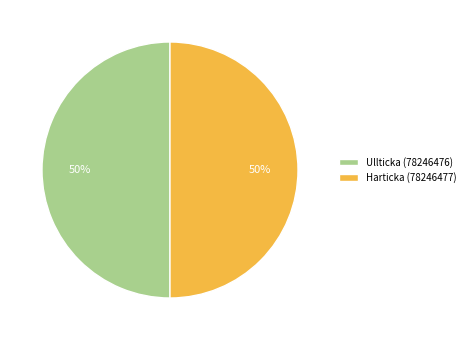

True or false: Harticka (78246477) accounts for 44% of the total.

False